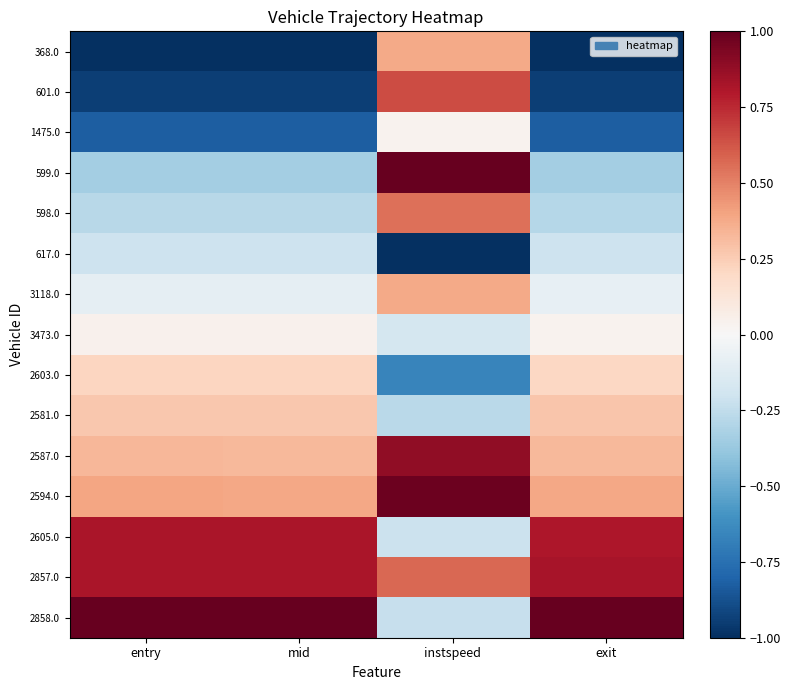

What is the total value across all series at instspeed?

2.9